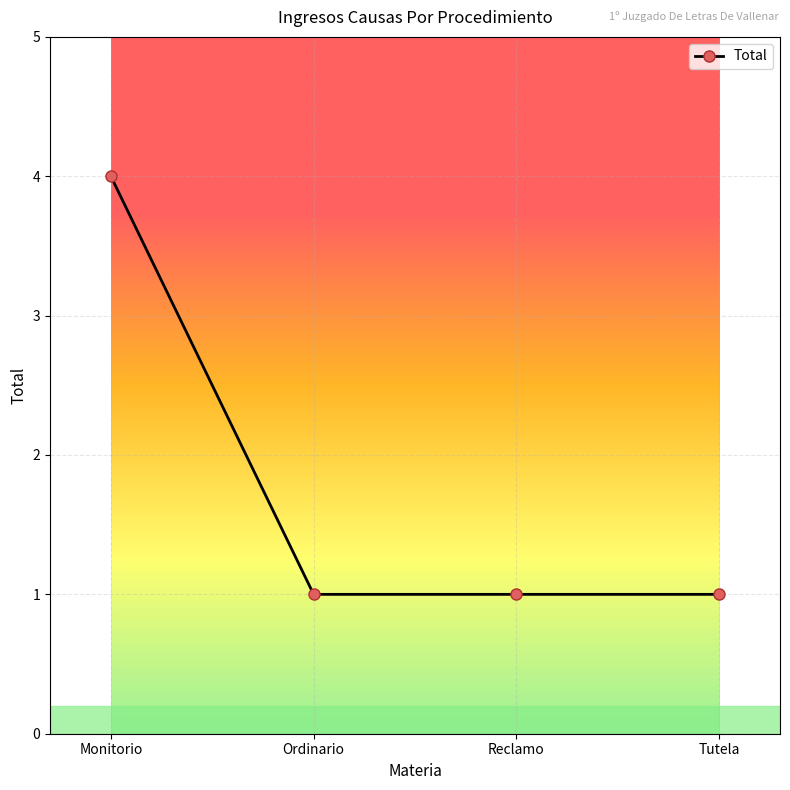

What is the label of the 2nd point from the right?

Reclamo